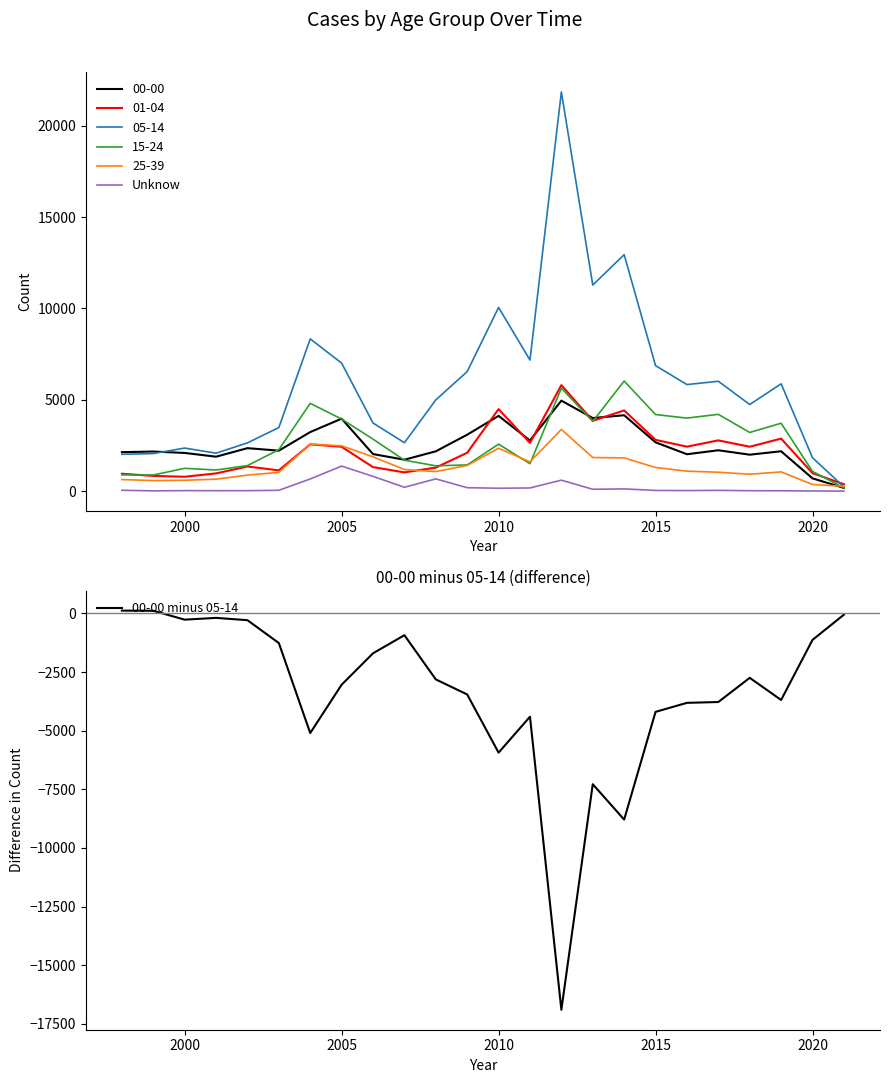

Which series has the widest spread of values?

00-00 minus 05-14